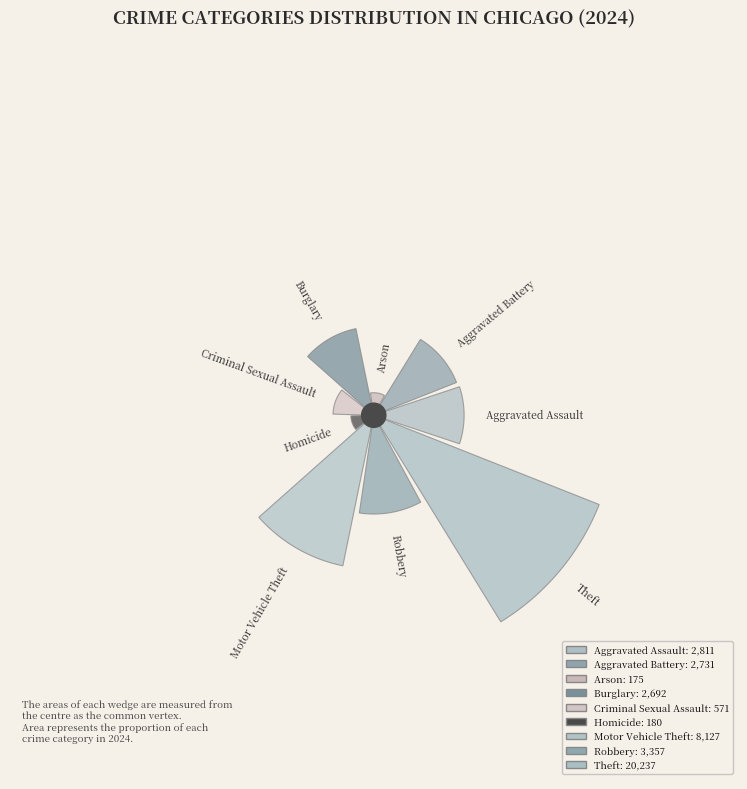

What is the ratio of the value at Theft to the value at Burglary?

7.5